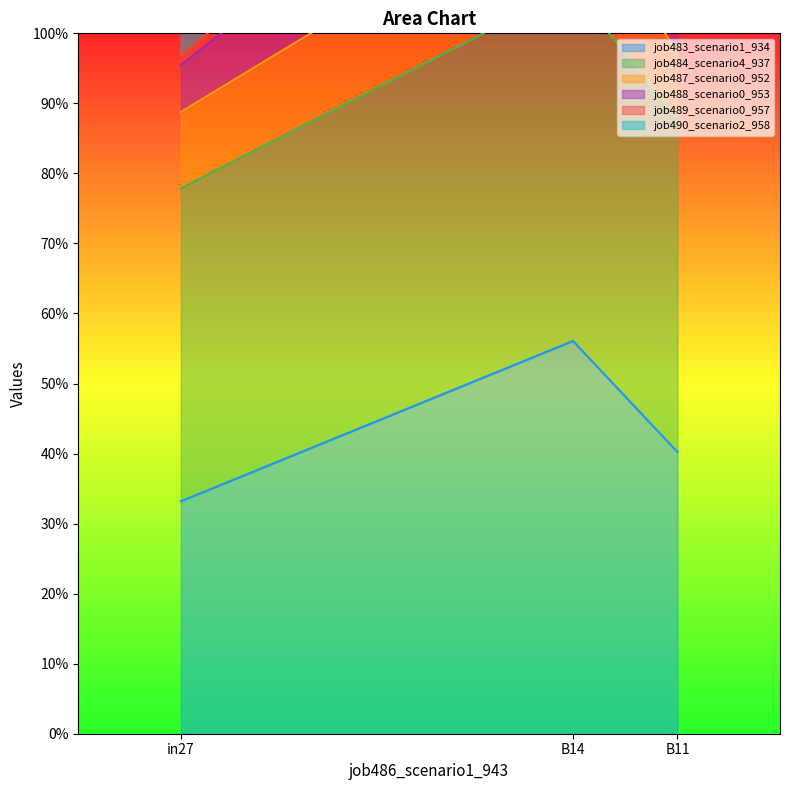

The job484_scenario4_937 series shows 1.1 at B14. True or false?

True